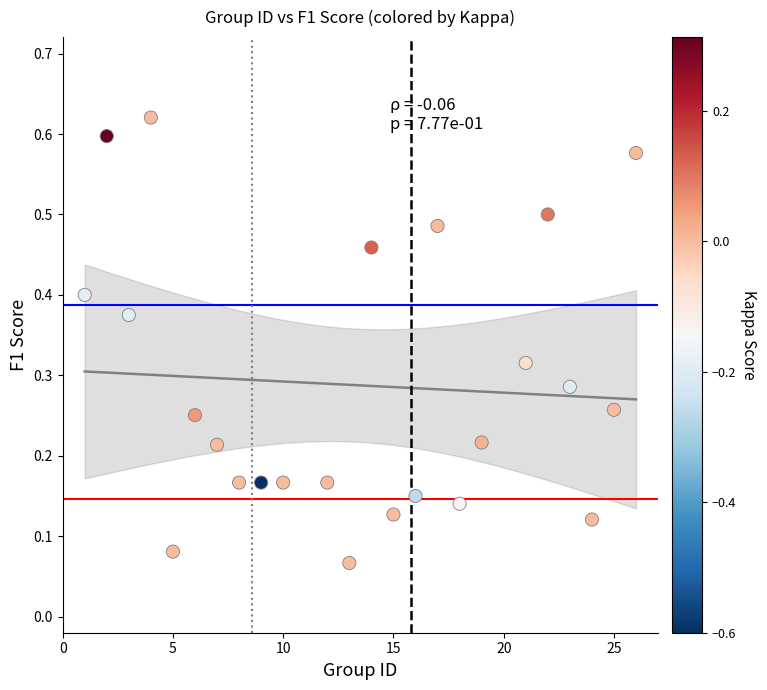

What is the range of X values (max minus min)?

25.0